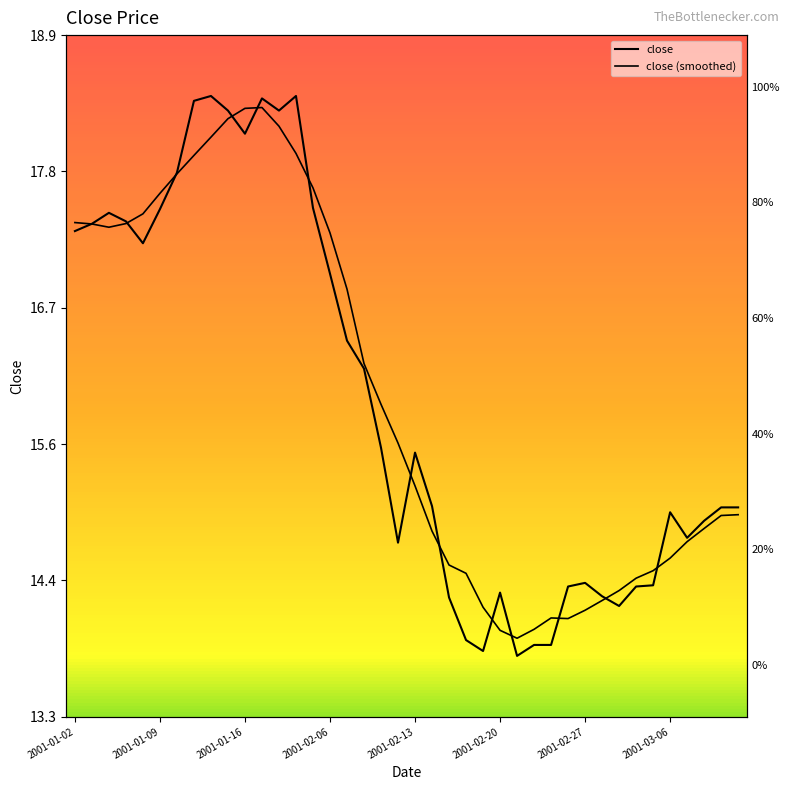

Rank the categories by close value from lowest to highest.

26, 24, 27, 28, 23, 32, 22, 31, 25, 29, 33, 34, 30, 19, 36, 37, 35, 38, 39, 21, 20, 18, 17, 16, 15, 2001-02-13, 2001-01-02, 2001-01-09, 2001-02-06, 2001-01-16, 2001-02-20, 14, 2001-02-27, 10, 9, 12, 2001-03-06, 11, 8, 13